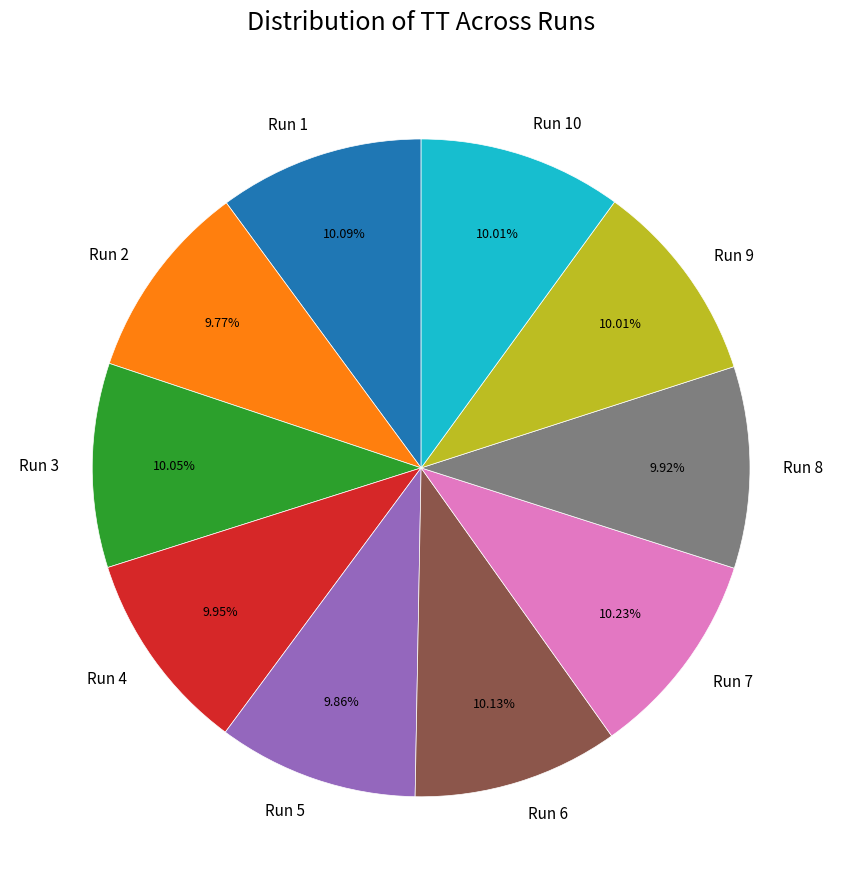

Combined, do Run 5 and Run 1 account for over 50%?

No